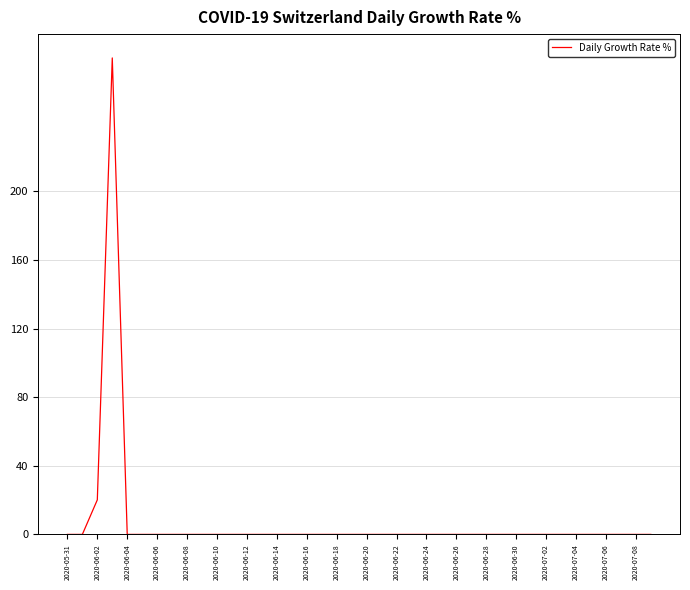

What is the maximum value shown in the chart?

277.8